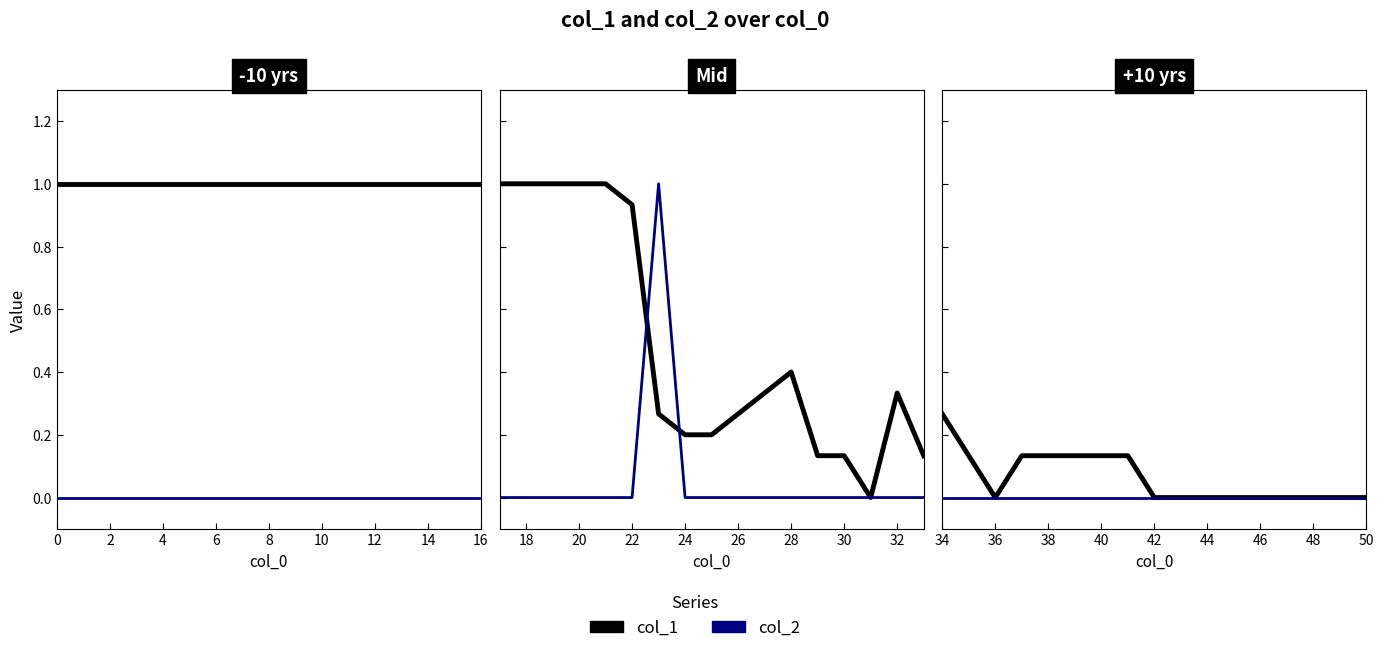

Which category has the lowest value across all series?

36